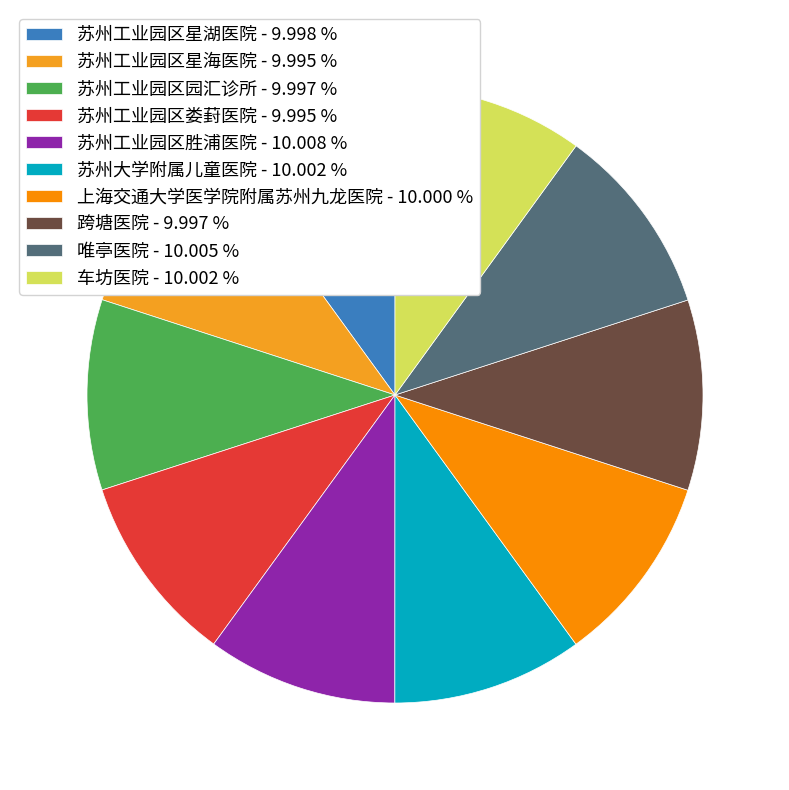

Rank the categories by value from lowest to highest.

苏州工业园区星海医院, 苏州工业园区娄葑医院, 跨塘医院, 苏州工业园区园汇诊所, 苏州工业园区星湖医院, 上海交通大学医学院附属苏州九龙医院, 车坊医院, 苏州大学附属儿童医院, 唯亭医院, 苏州工业园区胜浦医院